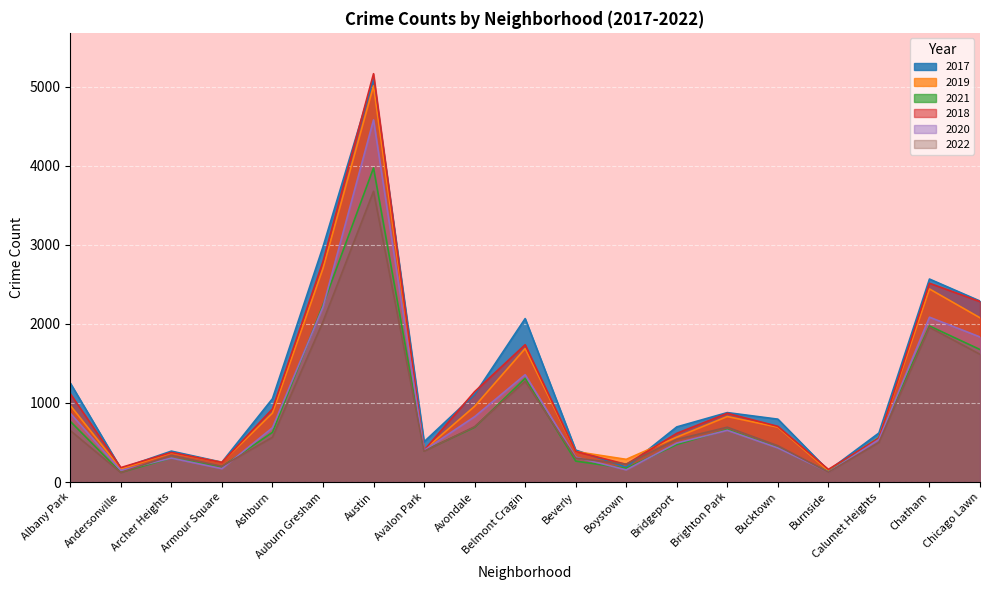

What is the difference between the maximum and minimum values in the 2017 series?

4950